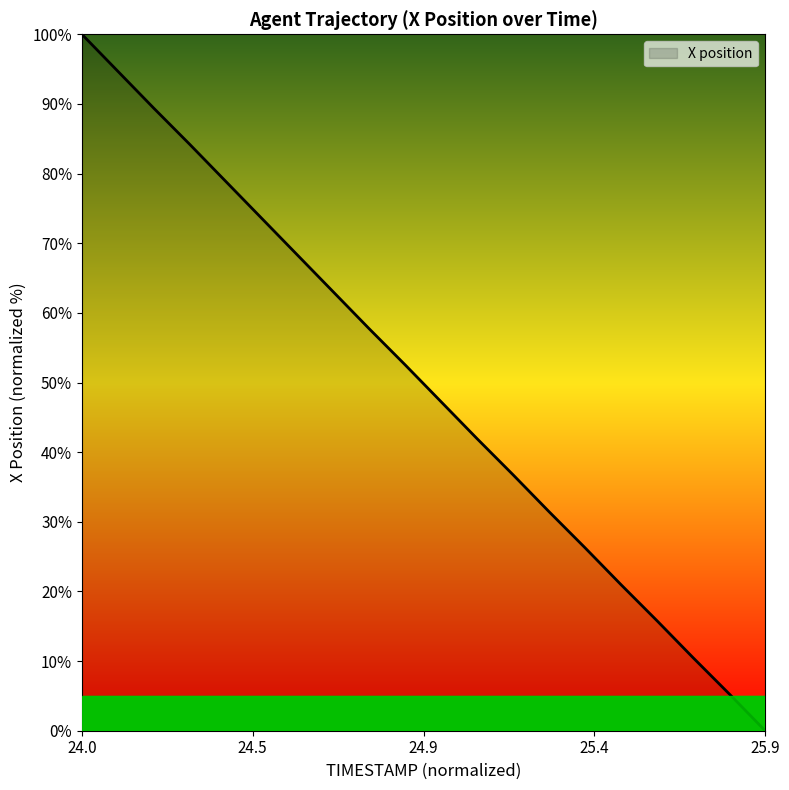

What is the greatest value displayed?

100.0